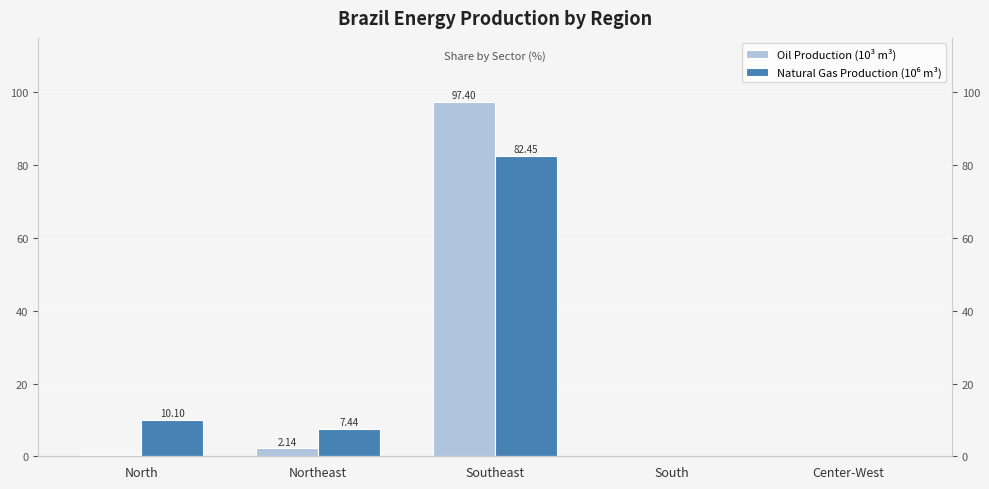

What is the value of the Oil Production (10³ m³) bar at the 2nd from the left?

2.1